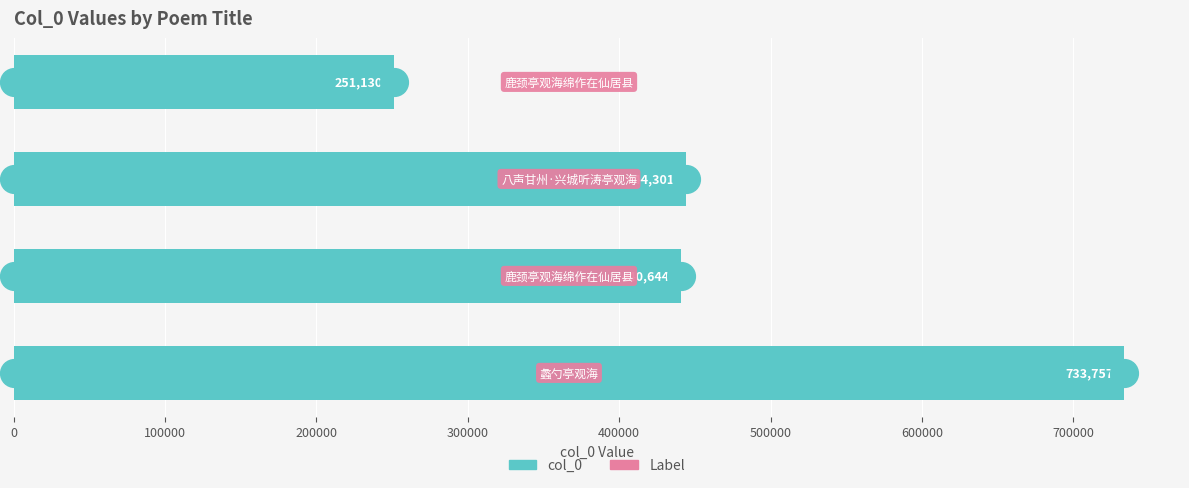

What is the change in value from 200000 to 300000?

-193171